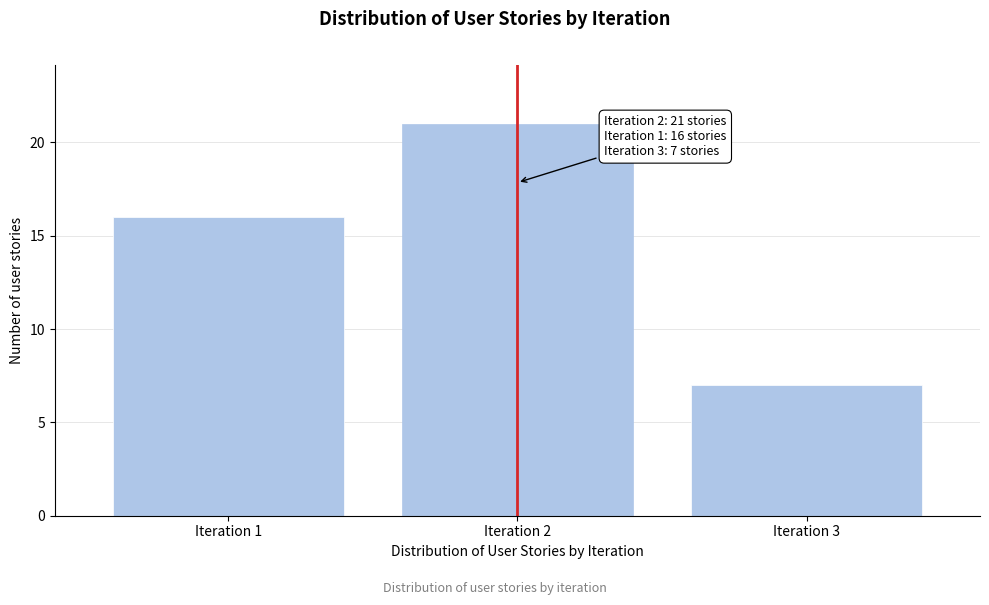

Reading left to right, extract all data points from this chart.

16	21	7